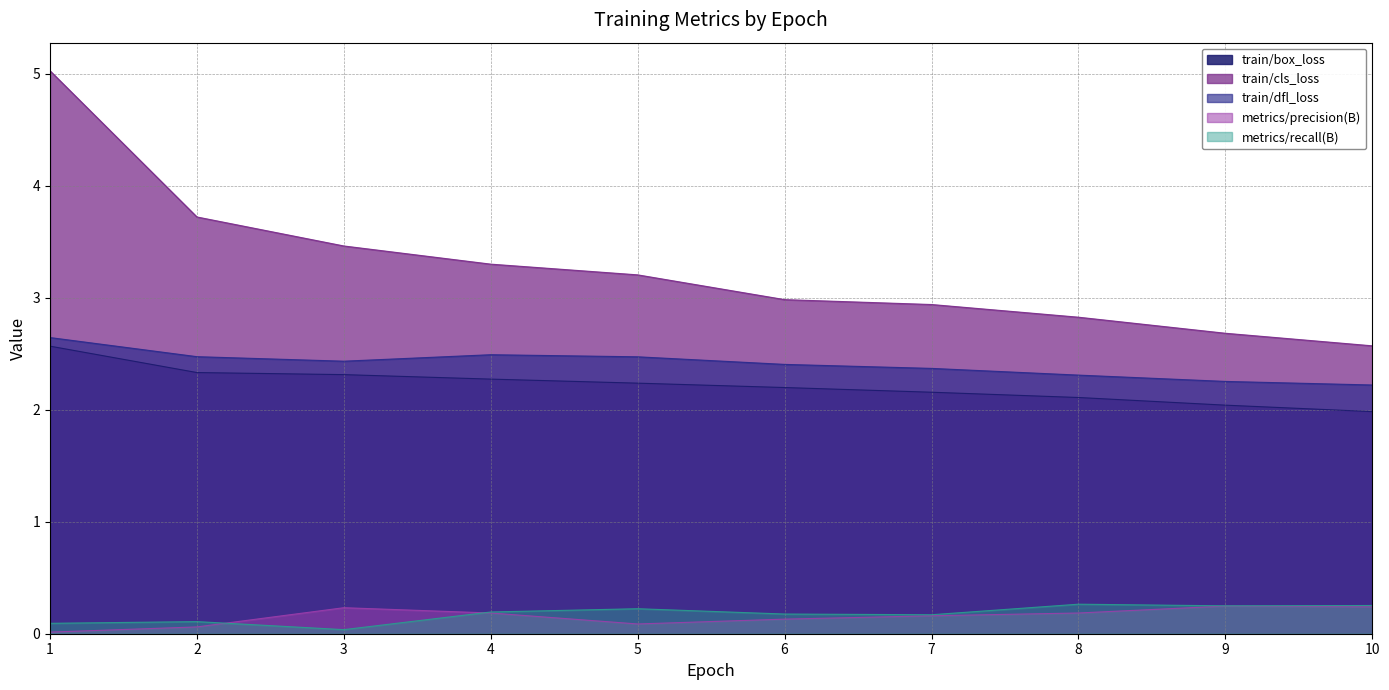

Reading left to right, what are all the values shown in this chart?

train/box_loss: 1=2.6	2=2.3	3=2.3	4=2.3	5=2.2	6=2.2	7=2.2	8=2.1	9=2.0	10=2.0
train/cls_loss: 1=5.0	2=3.7	3=3.5	4=3.3	5=3.2	6=3.0	7=2.9	8=2.8	9=2.7	10=2.6
train/dfl_loss: 1=2.6	2=2.5	3=2.4	4=2.5	5=2.5	6=2.4	7=2.4	8=2.3	9=2.3	10=2.2
metrics/precision(B): 1=0.0	2=0.1	3=0.2	4=0.2	5=0.1	6=0.1	7=0.2	8=0.2	9=0.2	10=0.2
metrics/recall(B): 1=0.1	2=0.1	3=0.0	4=0.2	5=0.2	6=0.2	7=0.2	8=0.3	9=0.2	10=0.3